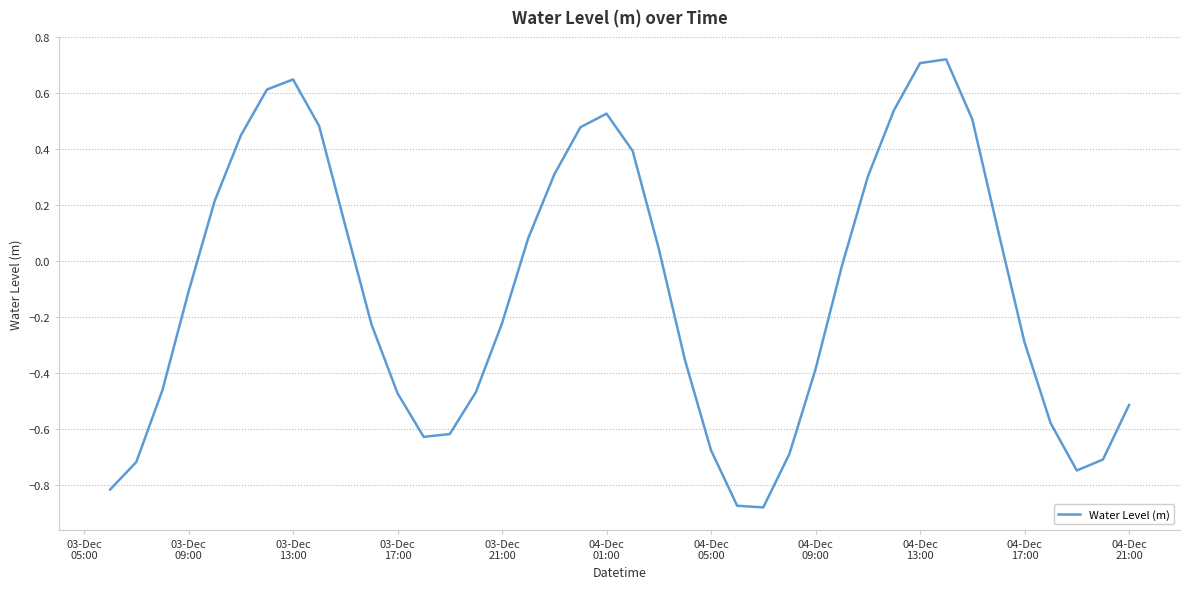

How many points are lower than both their immediate neighbors (excluding endpoints)?

3